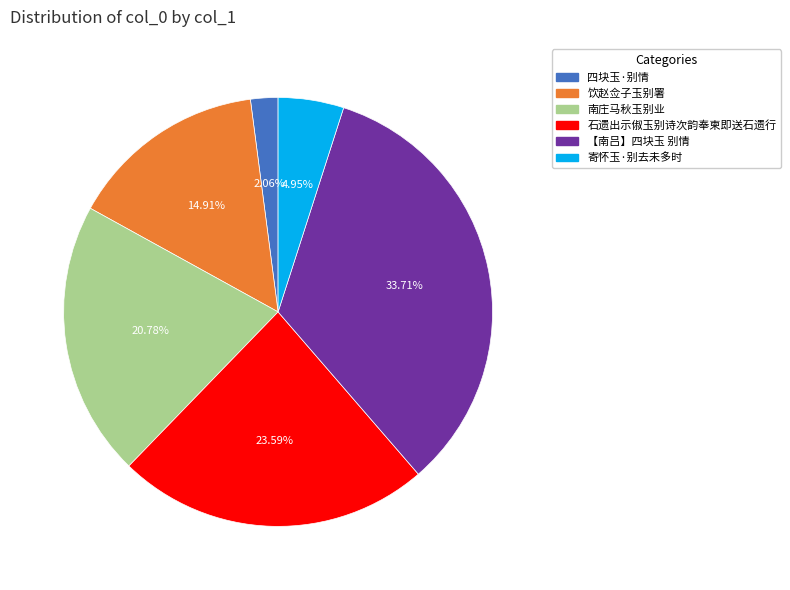

To the nearest percent, what is the combined percentage of 四块玉·别情 and 石遗出示俶玉别诗次韵奉柬即送石遗行?

26%